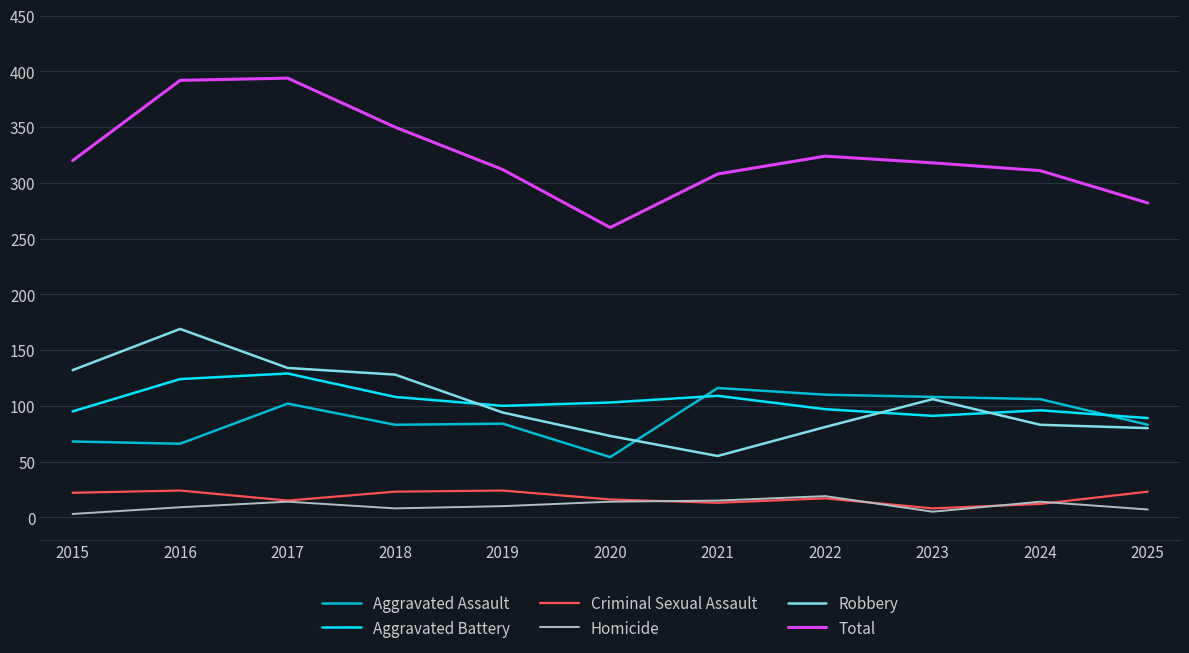

Rank the series by their maximum value, from lowest to highest.

Homicide, Criminal Sexual Assault, Aggravated Assault, Aggravated Battery, Robbery, Total